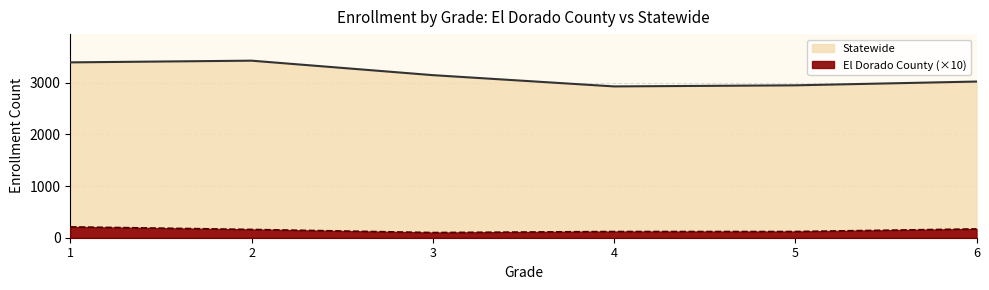

Which label corresponds to the largest value in the chart?

2